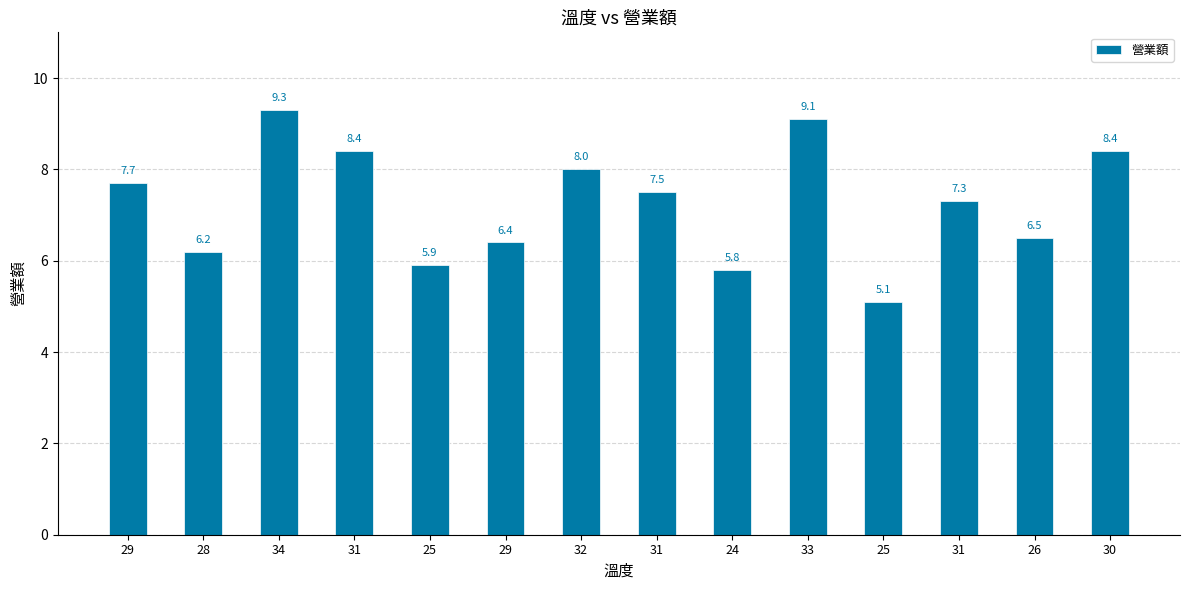

What is the change in value from 31 to 33?

+1.6